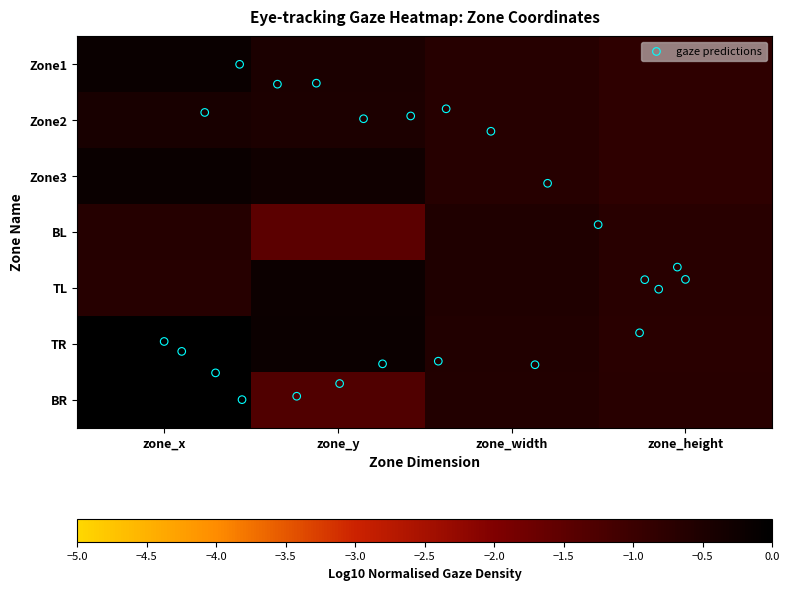

Which has a higher value, zone_x or zone_height?

zone_x